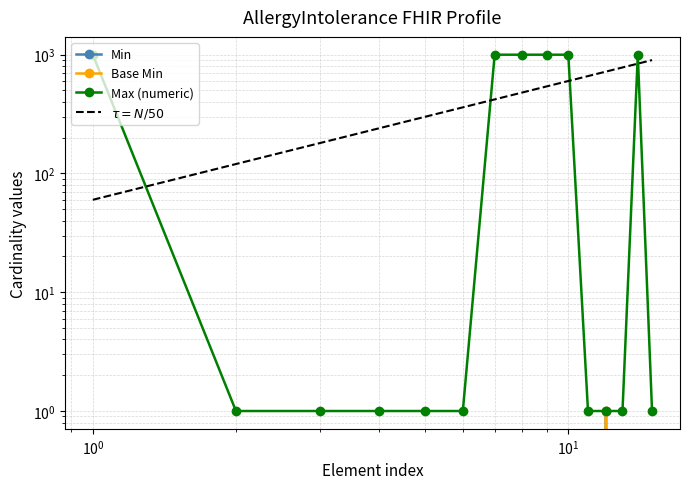

Which series has the largest range (max minus min)?

Max (numeric)